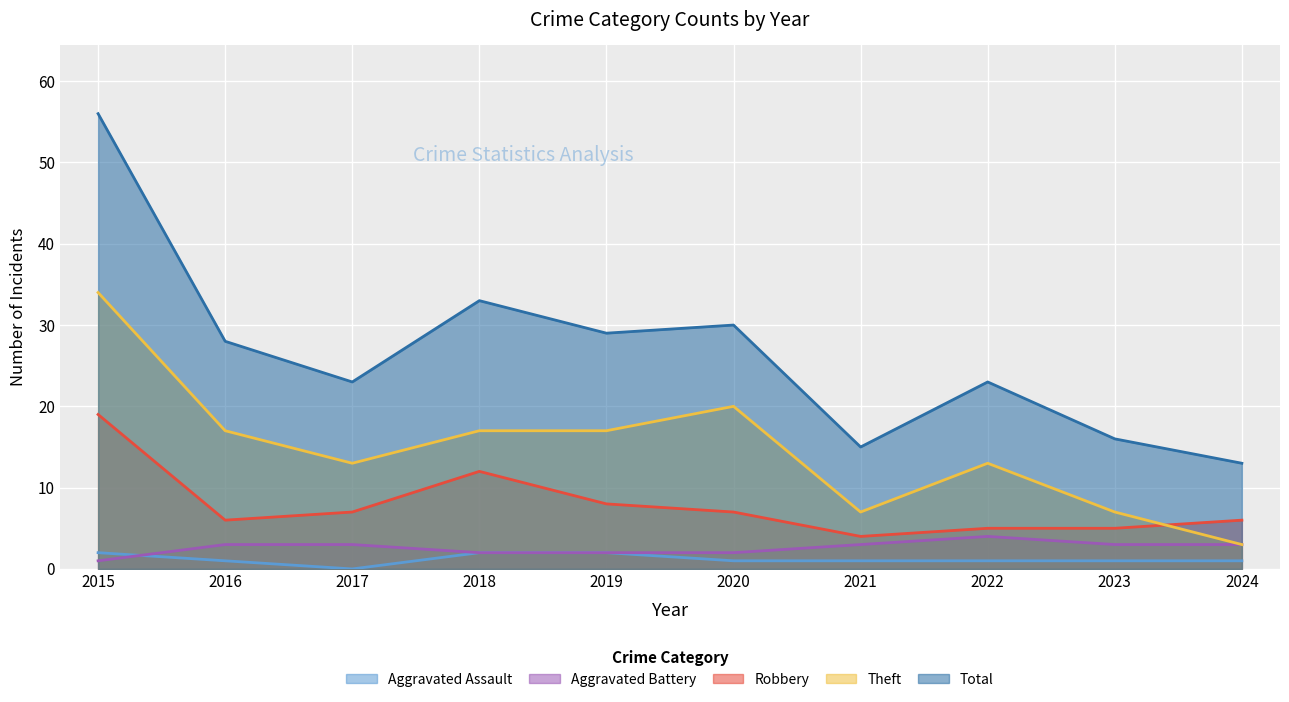

Rank the series by their maximum value, from highest to lowest.

Total, Theft, Robbery, Aggravated Battery, Aggravated Assault